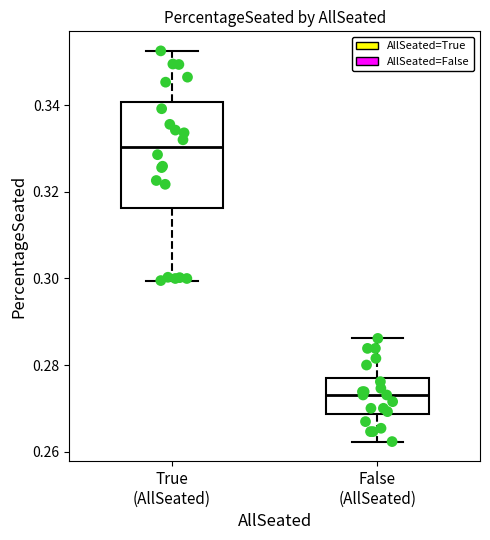

Which box's median line is the highest?

True (AllSeated)